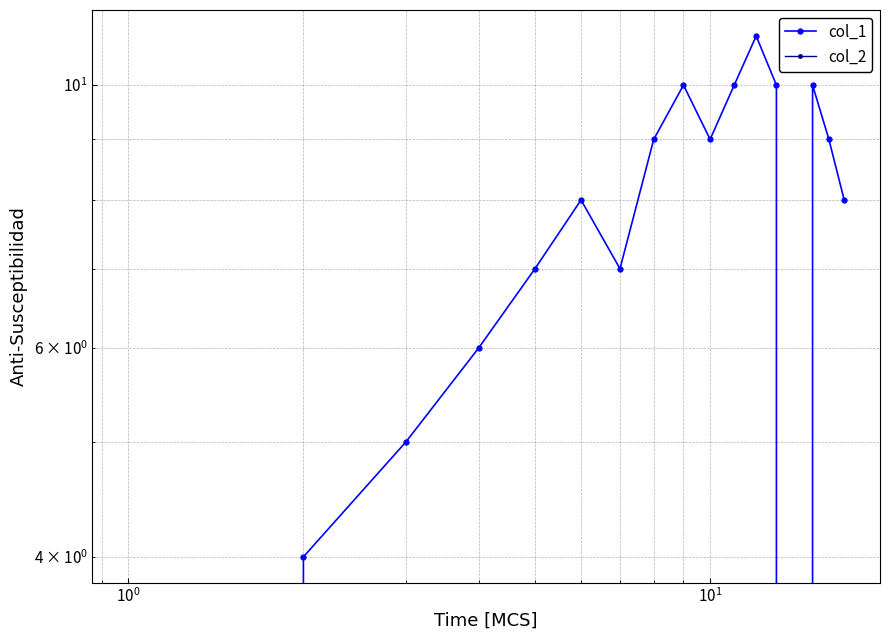

How many data points in col_1 are less than 8?

7